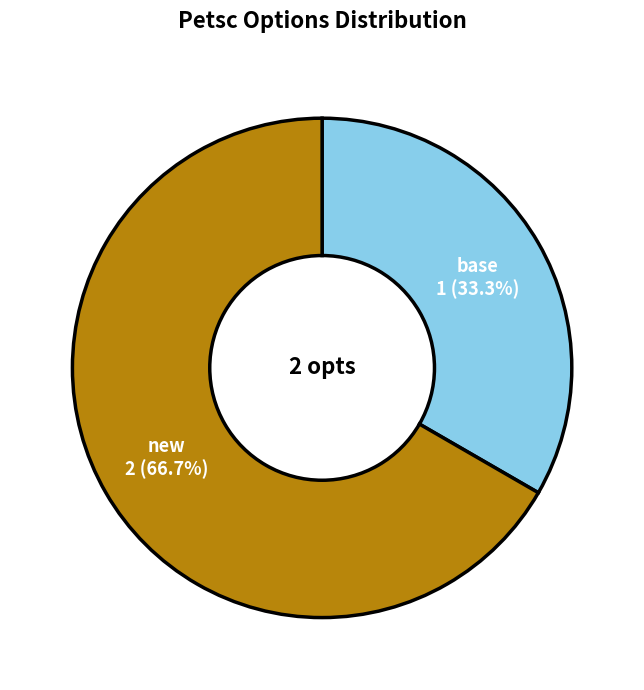

To the nearest percent, what is the combined percentage of base and new?

100%